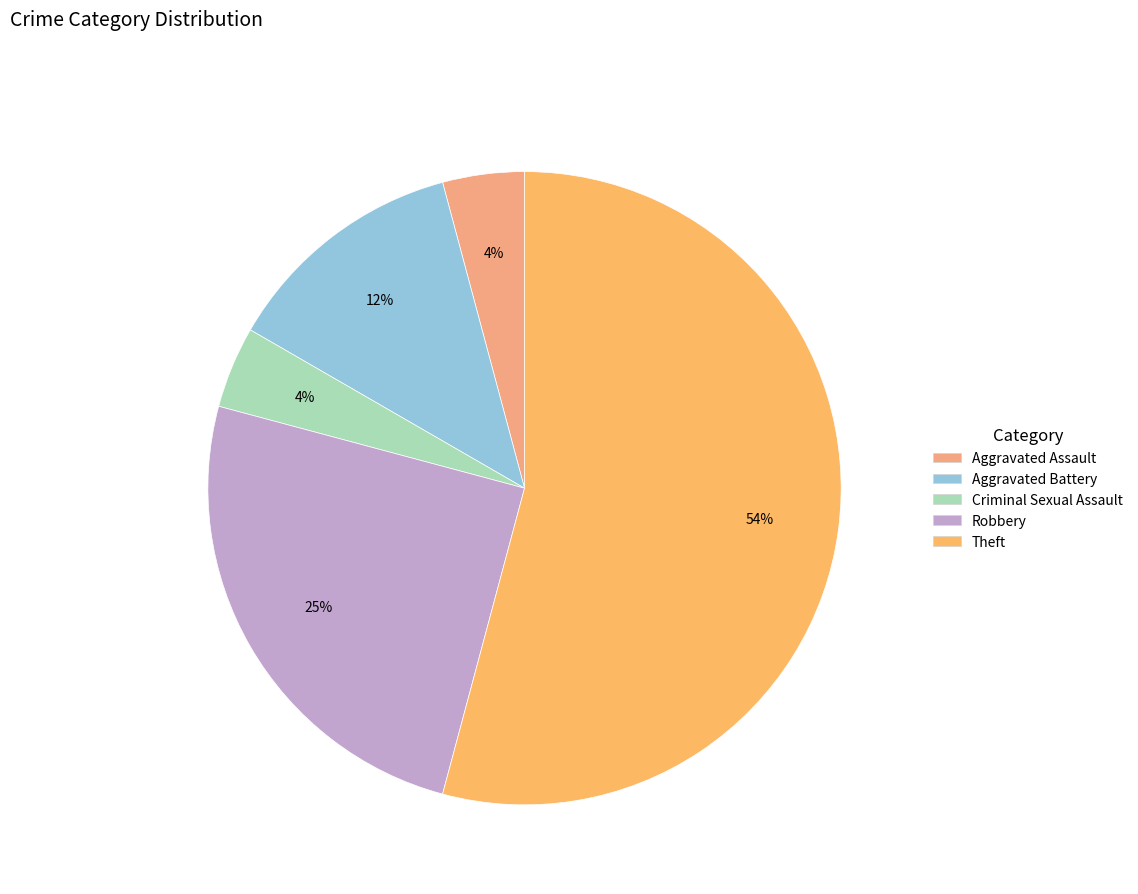

Between Robbery and Aggravated Battery, which is larger?

Robbery